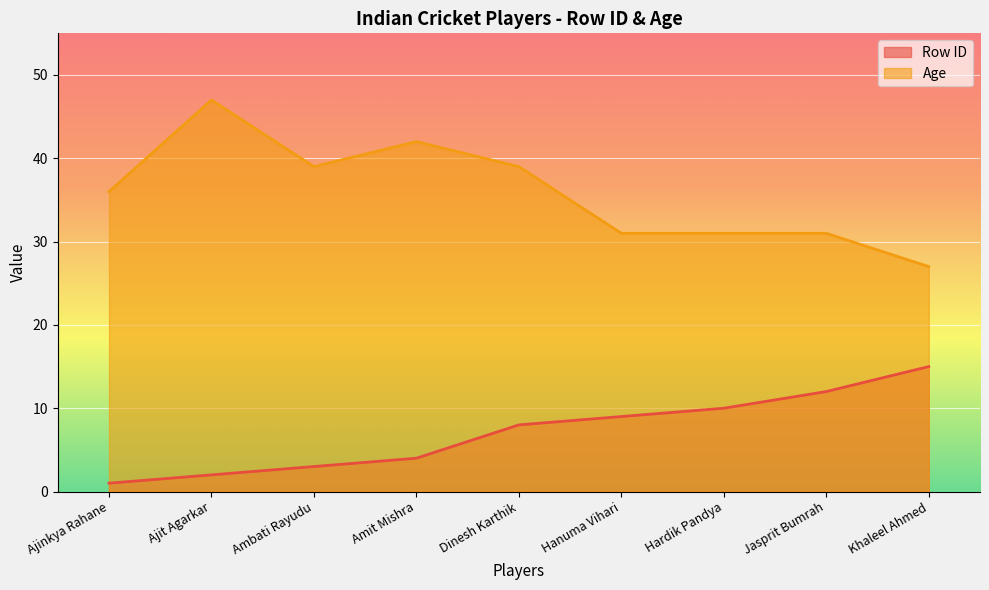

What is the label of the 9th point from the right?

Ajinkya Rahane